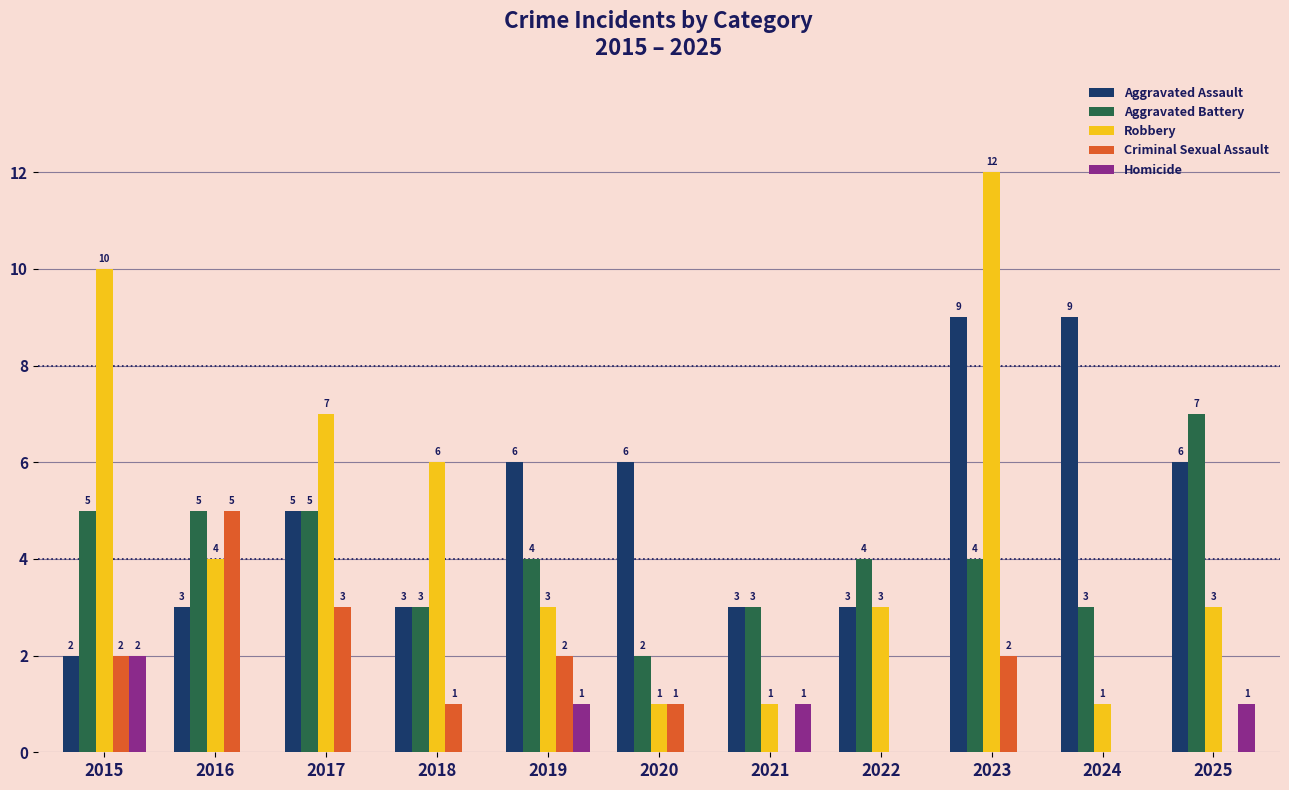

What is the difference between the Aggravated Battery values at 2020 and 2023?

2